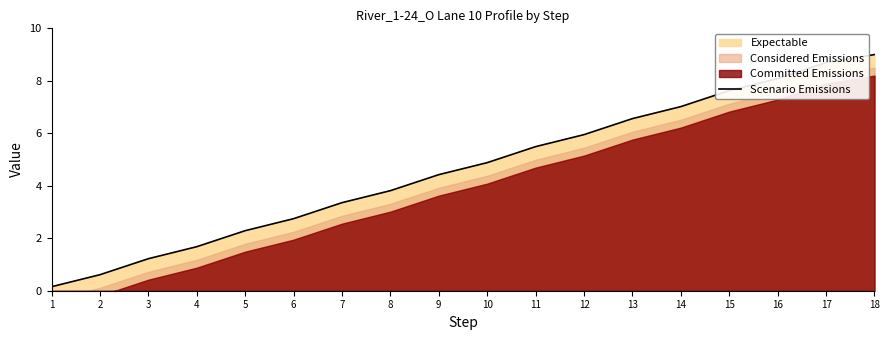

How many data points are less than 4?

8